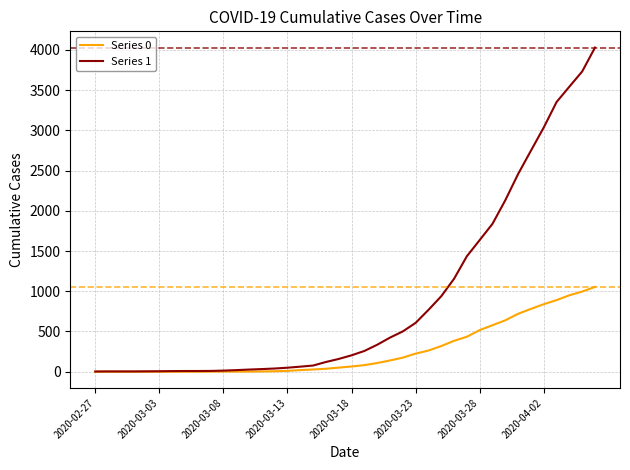

Rank the series by their average value, from lowest to highest.

Series 0, Series 1